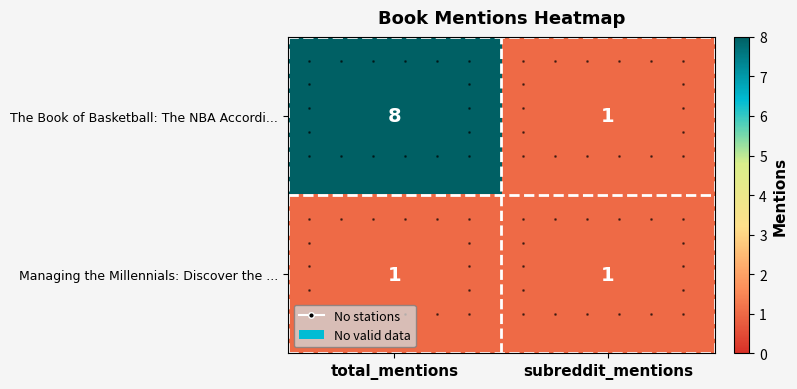

Which category has the highest value in the The Book of Basketball: The NBA Accordi... series?

total_mentions